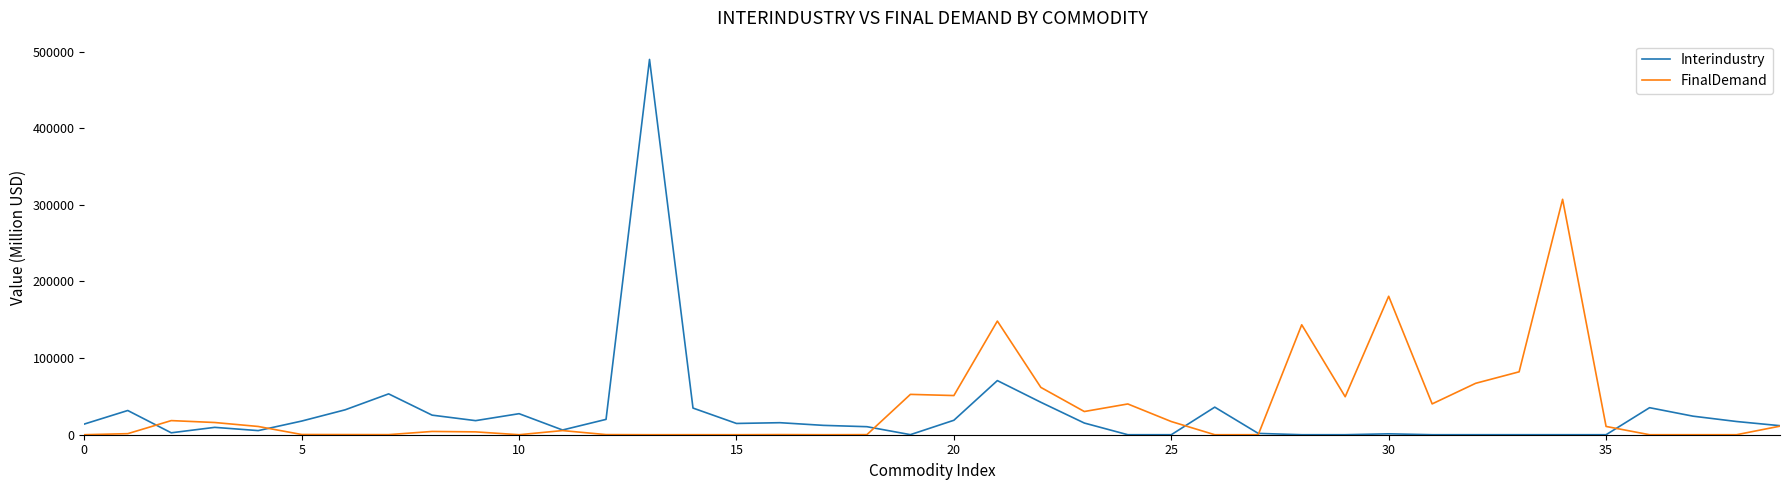

List the series in order of their peak value, lowest first.

FinalDemand, Interindustry